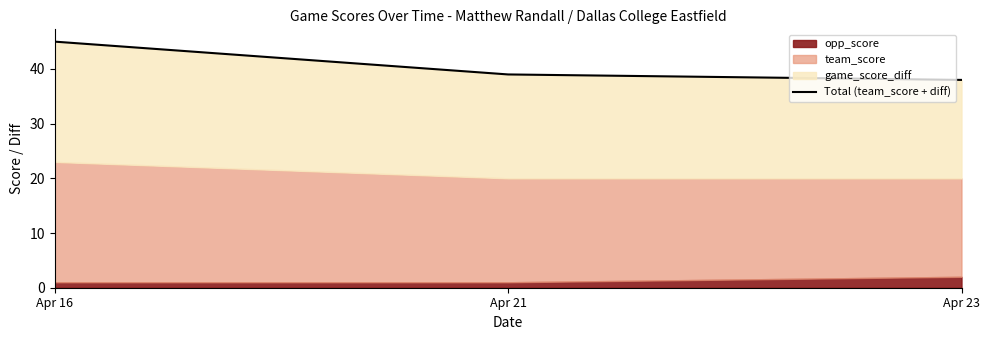

What is the ratio of the value at Apr 16 to the value at Apr 21?

1.2